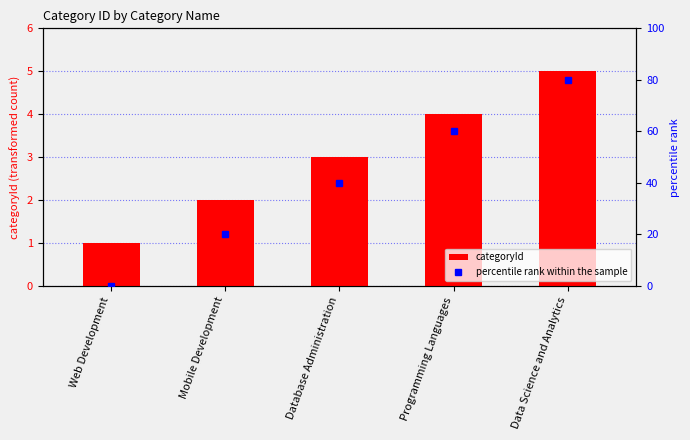

Reading left to right, what are all the values shown in this chart?

1	2	3	4	5